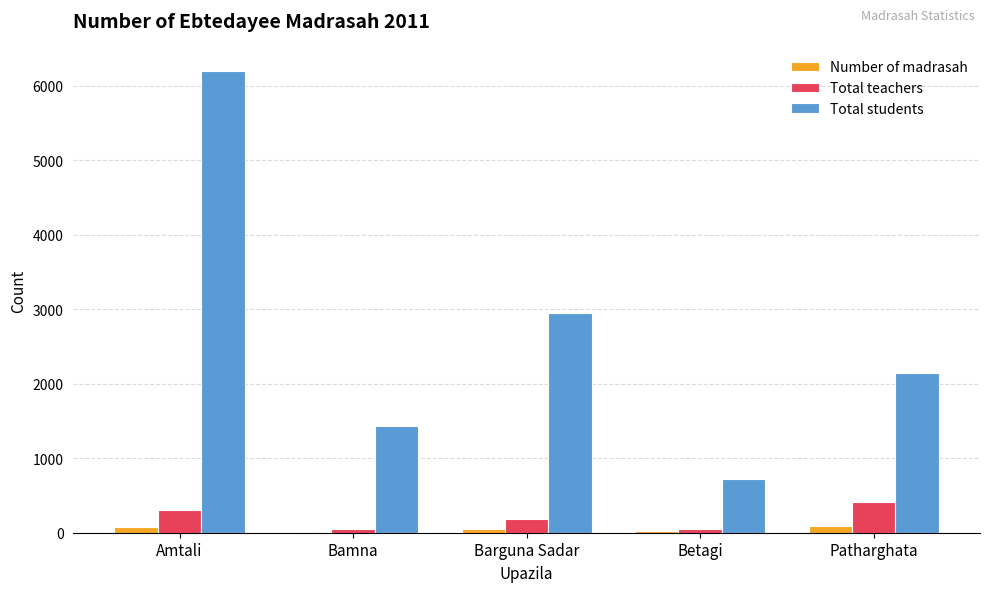

Where does the Total teachers series first go above 183?

Amtali